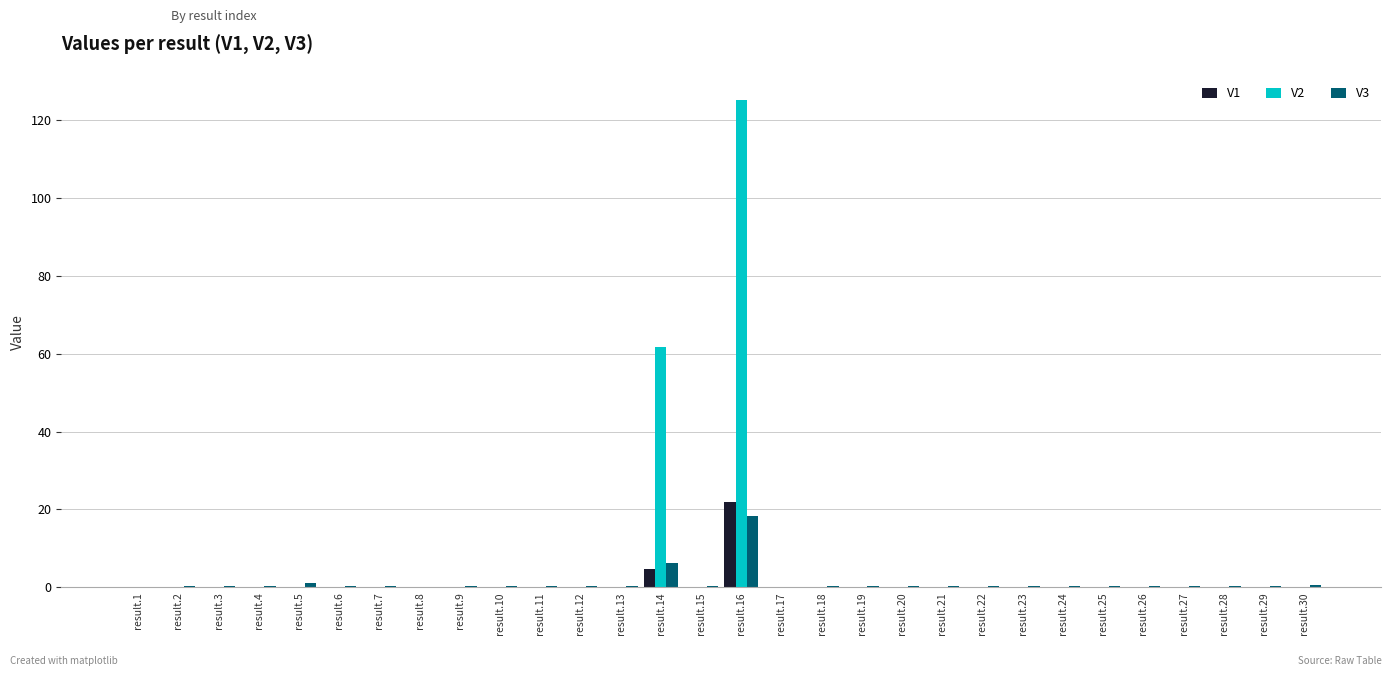

The value of V2 at result.19 is 0.0. True or false?

True